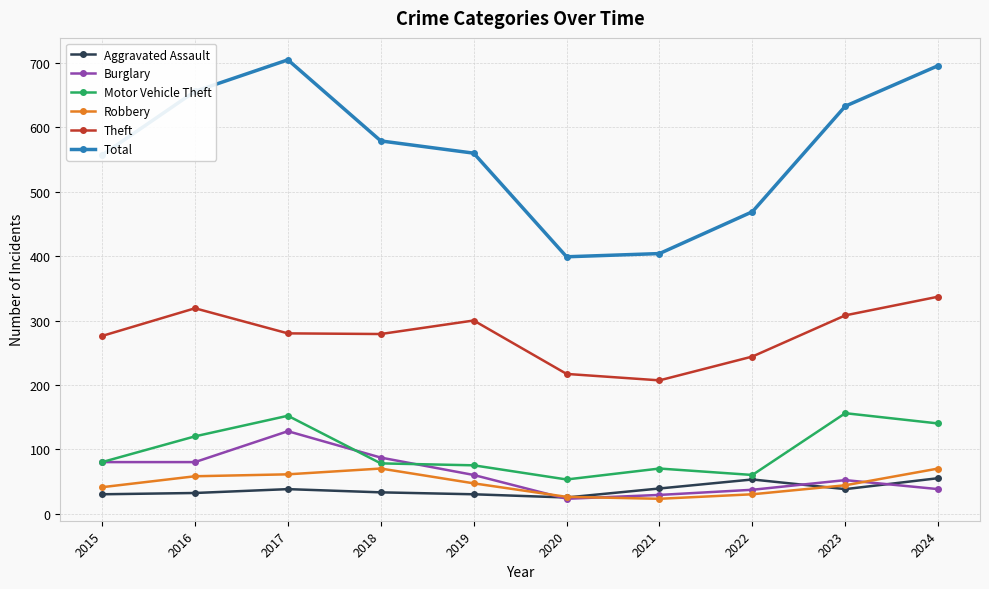

Which series has the largest total across all categories?

Total